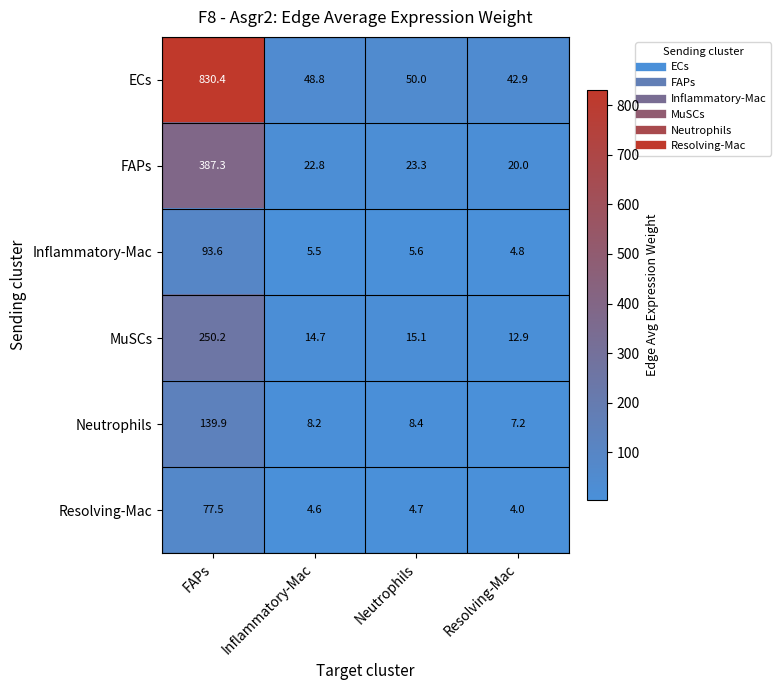

At which label is Neutrophils closest to 73?

Neutrophils